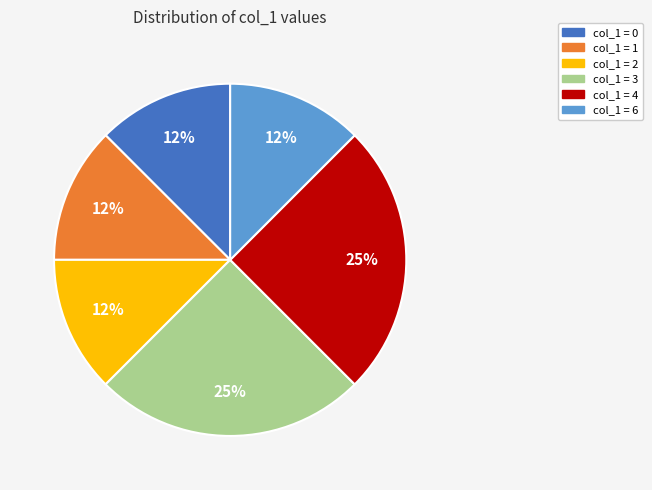

Is there any slice that represents more than half of the pie?

No